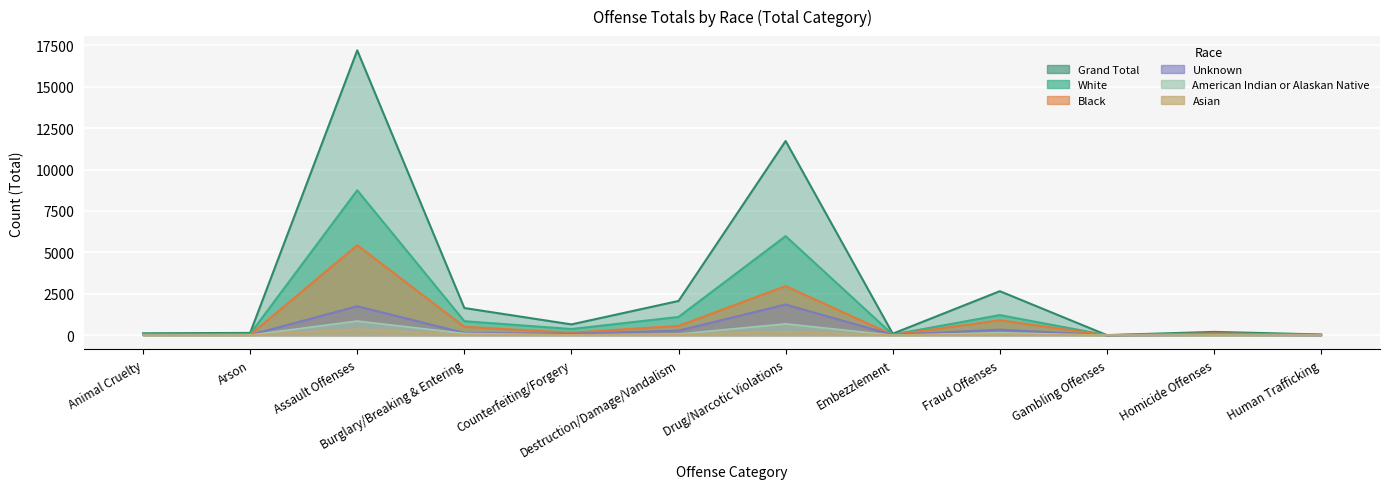

Is it true that Unknown equals 278 at Destruction/Damage/Vandalism?

True